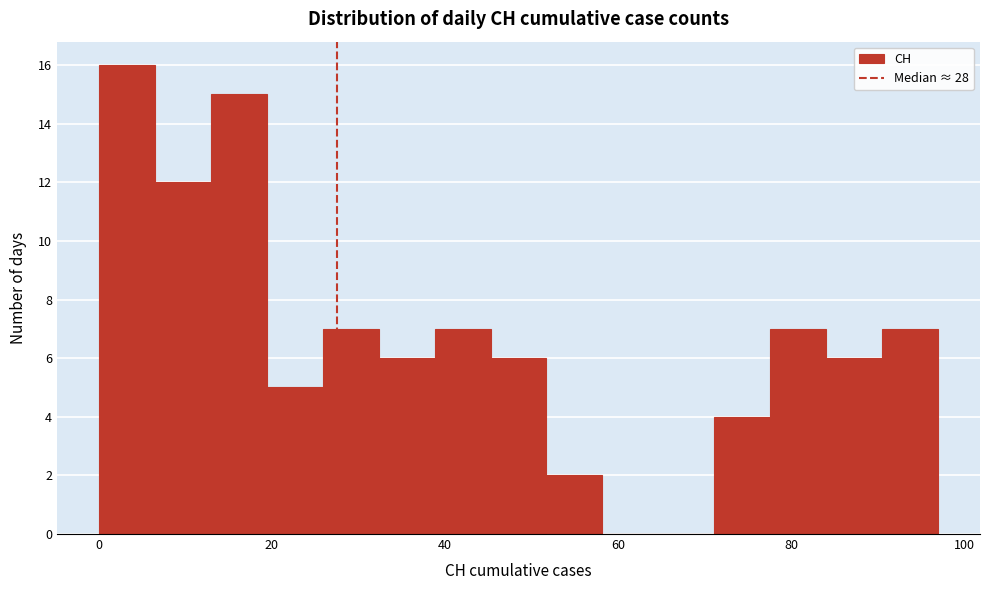

Read against the x-axis, roughly where is the centre of the tallest bar?

4